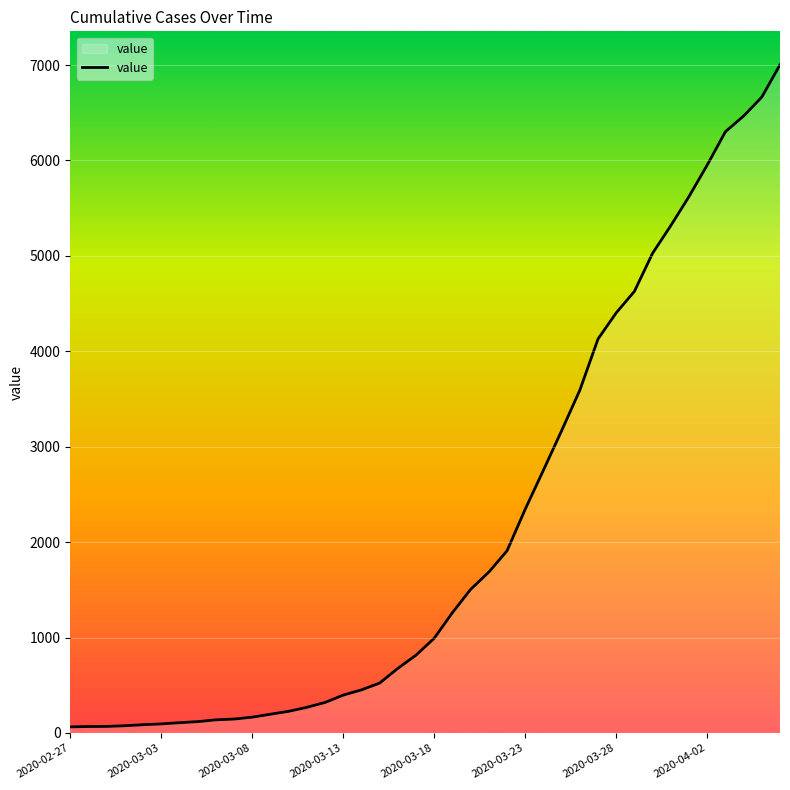

What is the maximum value shown in the chart?

7003